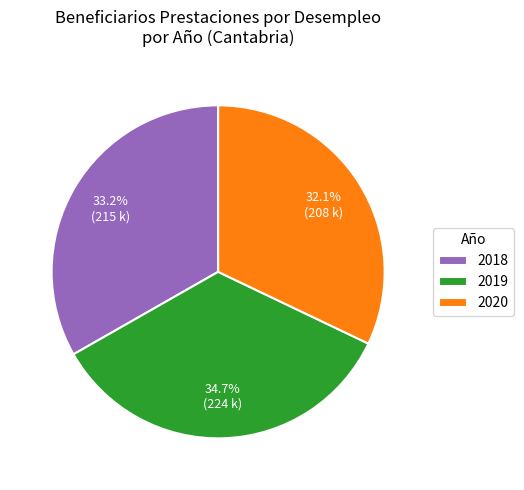

To the nearest percent, what is the difference between the largest and smallest slice percentages?

3%